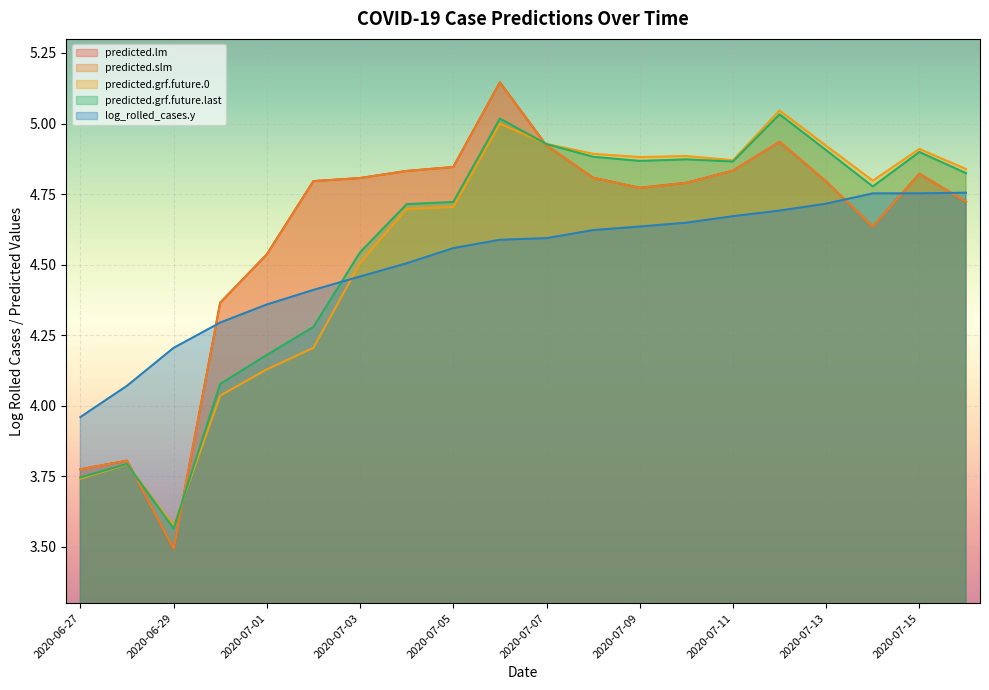

Where do predicted.lm and predicted.grf.future.last first cross each other?

2020-06-28 and 2020-06-29